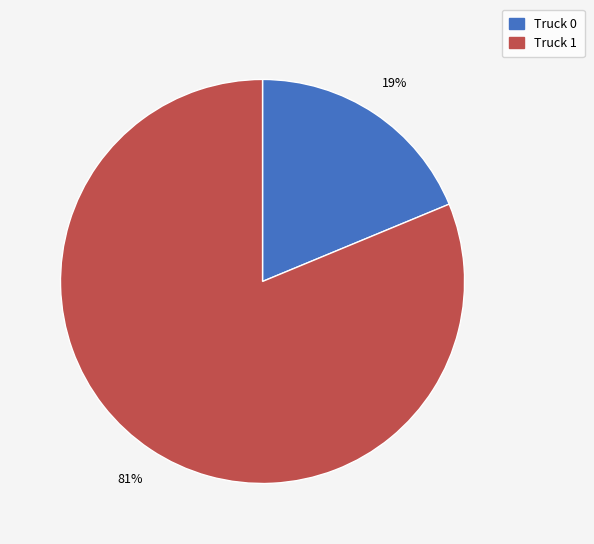

Does any single category account for the majority?

Yes